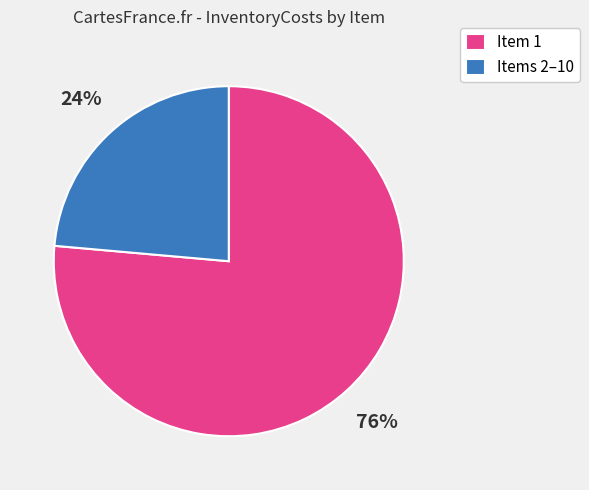

To the nearest percent, what portion does Item 1 represent?

76%